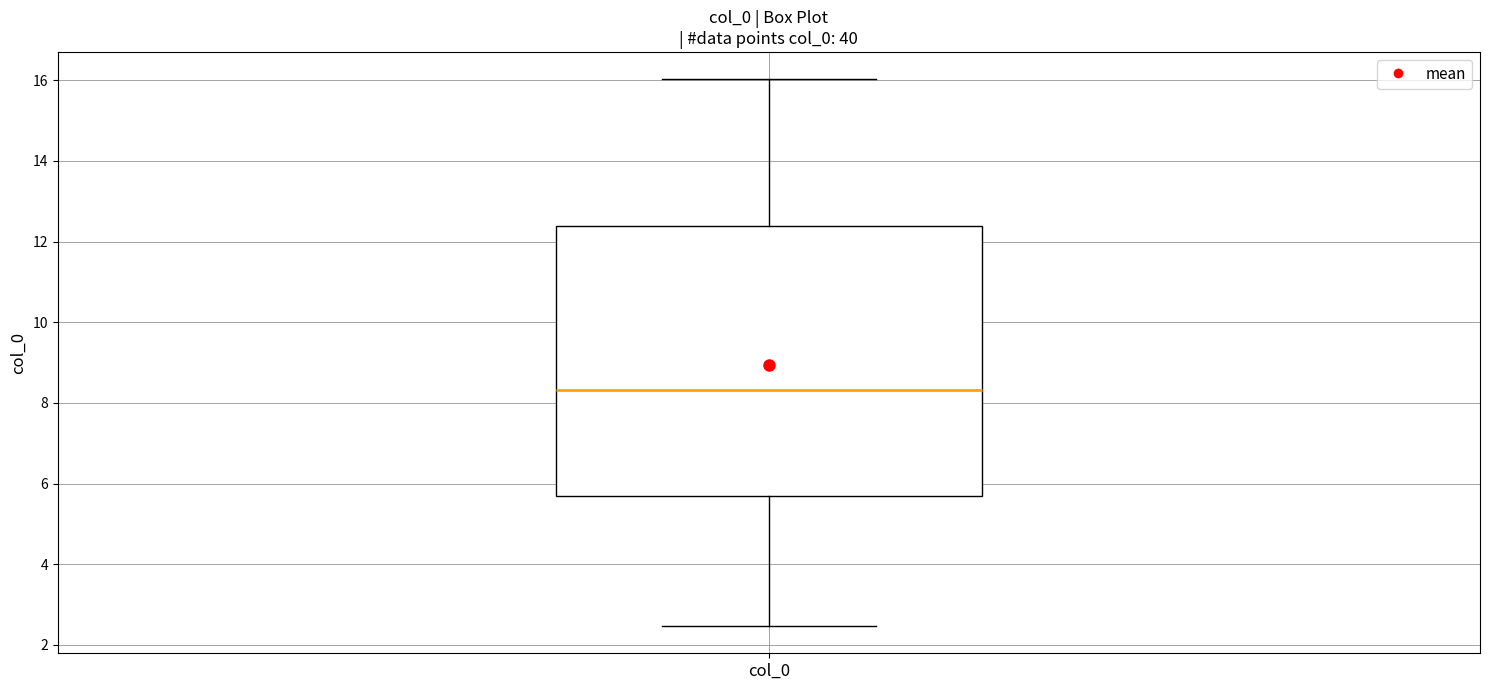

Where does the upper whisker of the box for col_0 end on the y-axis? The values are not printed on the chart, so give them approximately, as read against the axis.

16.0